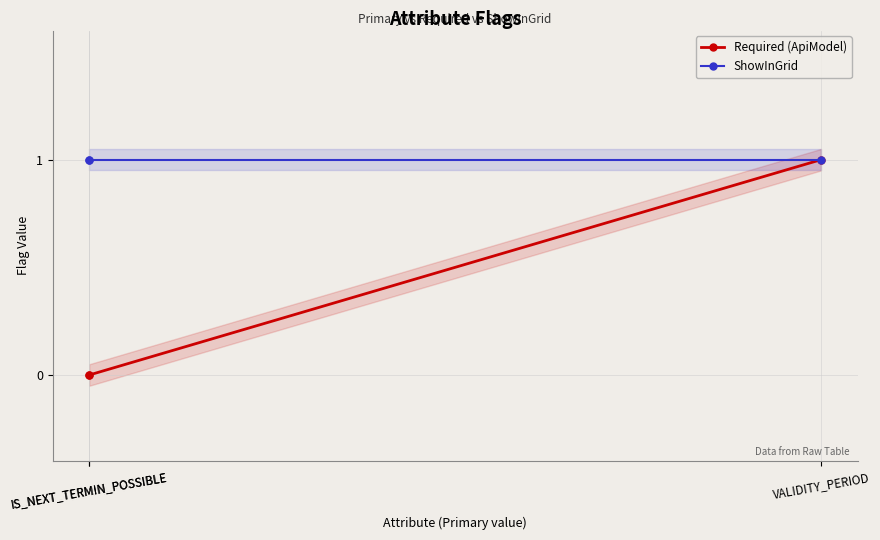

The Required (ApiModel) series shows 0 at IS_NEXT_TERMIN_POSSIBLE. True or false?

False